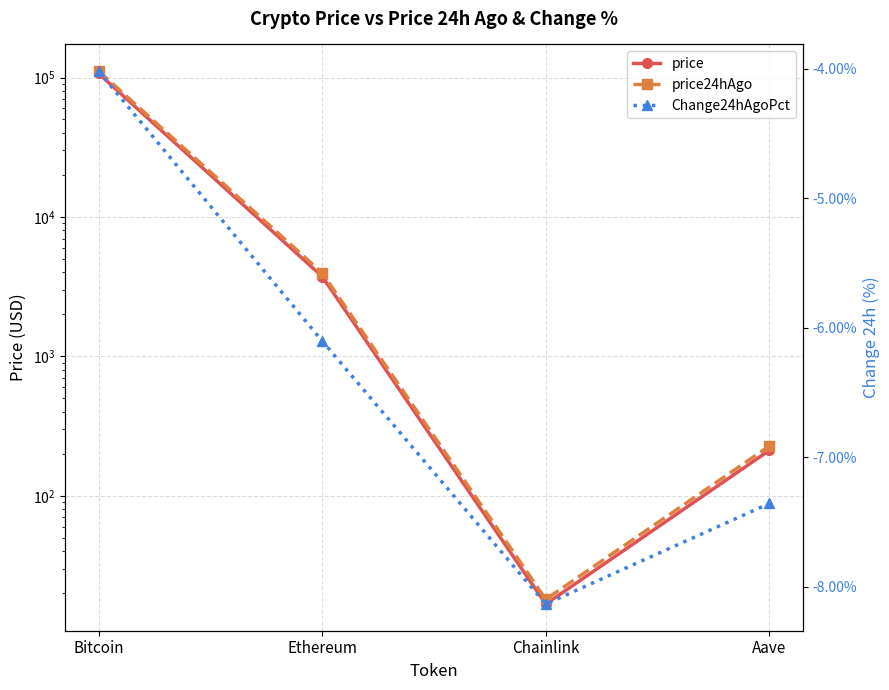

Which label corresponds to the smallest value in the chart?

Chainlink